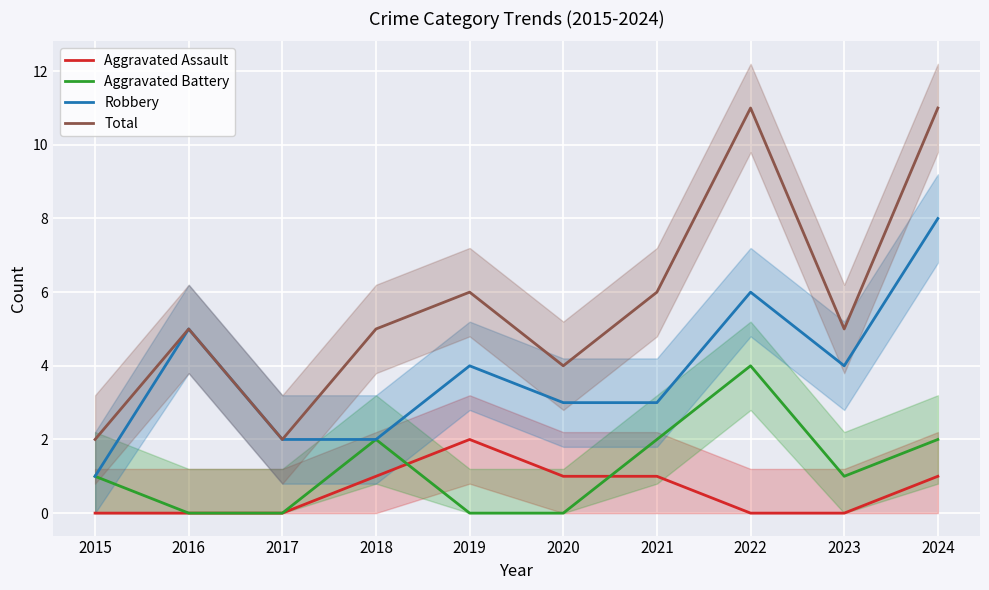

Does the chart display data point markers on the line(s)?

No